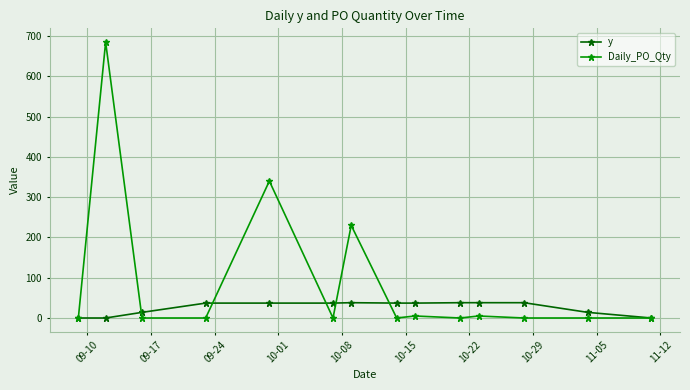

What is the maximum value shown in the chart?

685